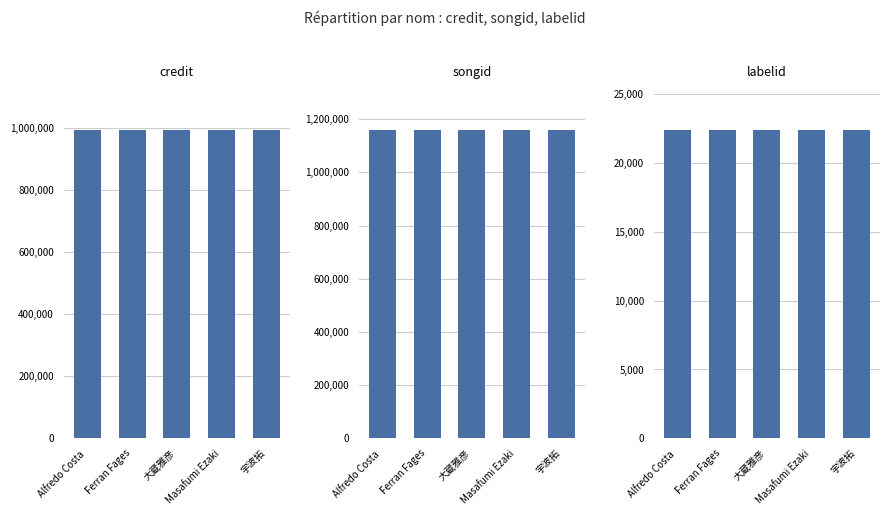

True or false: songid has a value of 772513 at 大蔵雅彦.

False